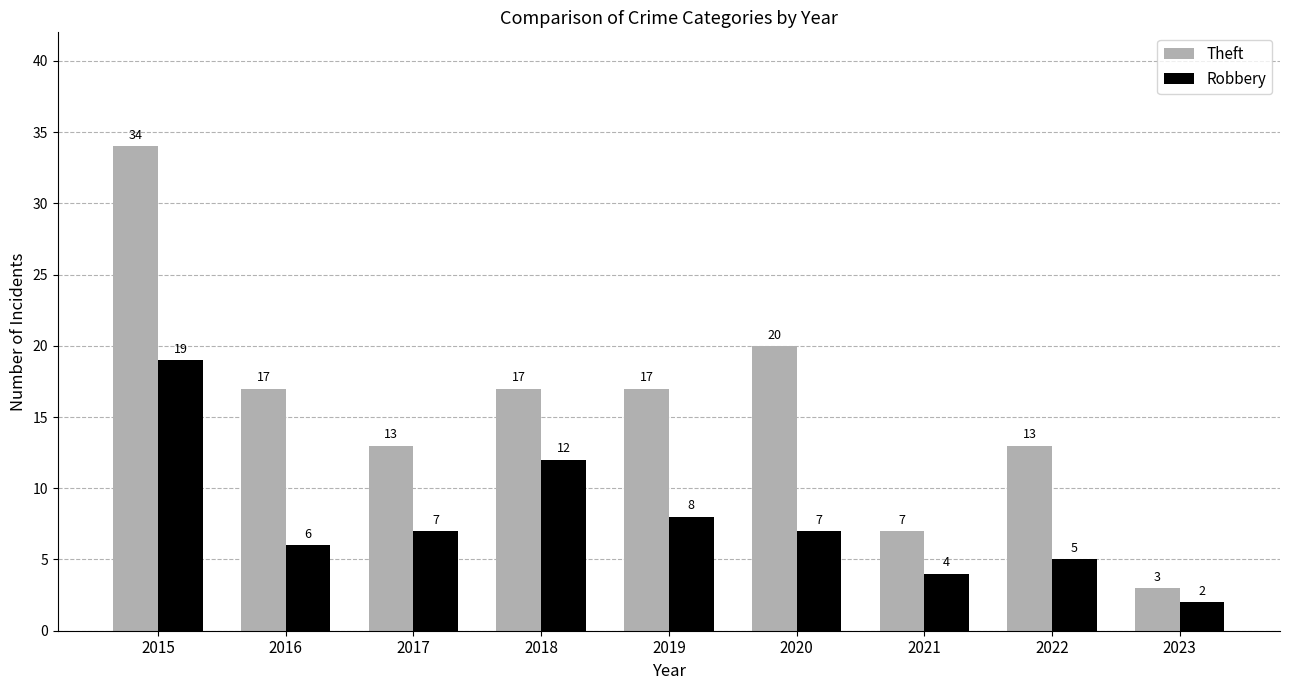

What is the highest value of the Theft series?

34